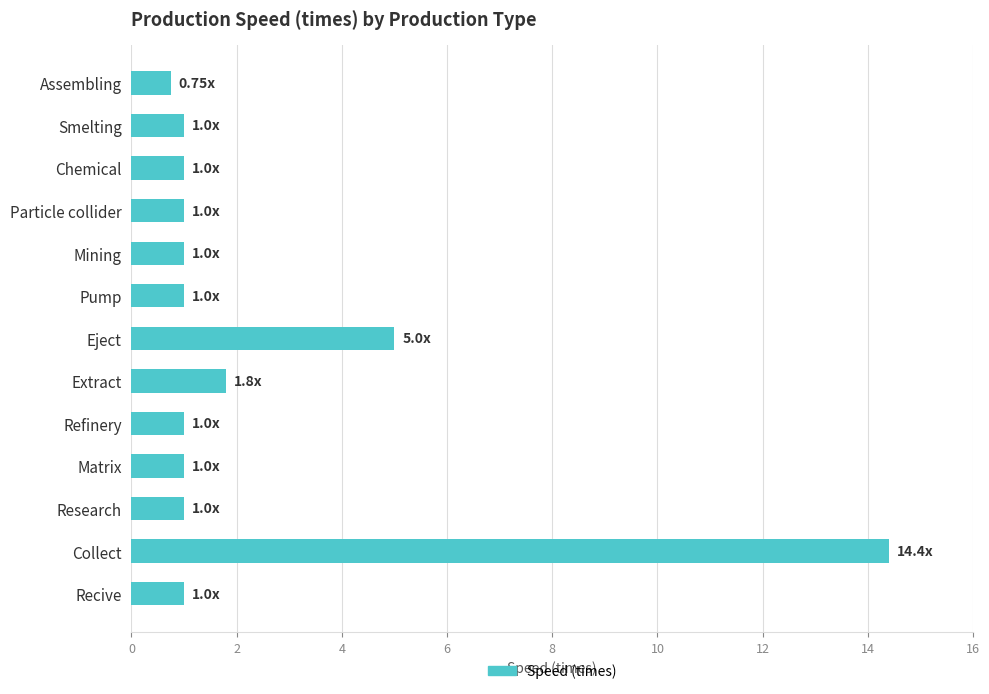

What is the change in value from Pump to Extract?

+0.8